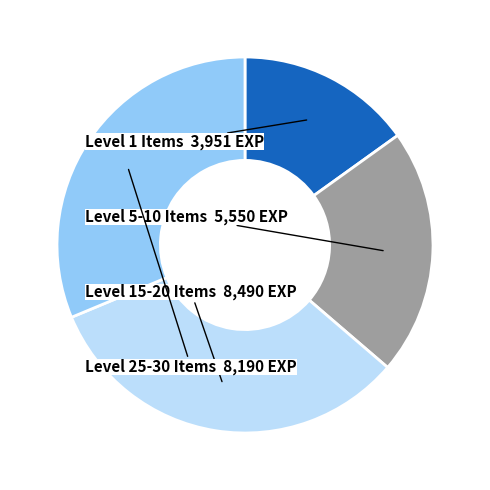

Is it true that Level 25-30 Items is 42% of the pie?

False